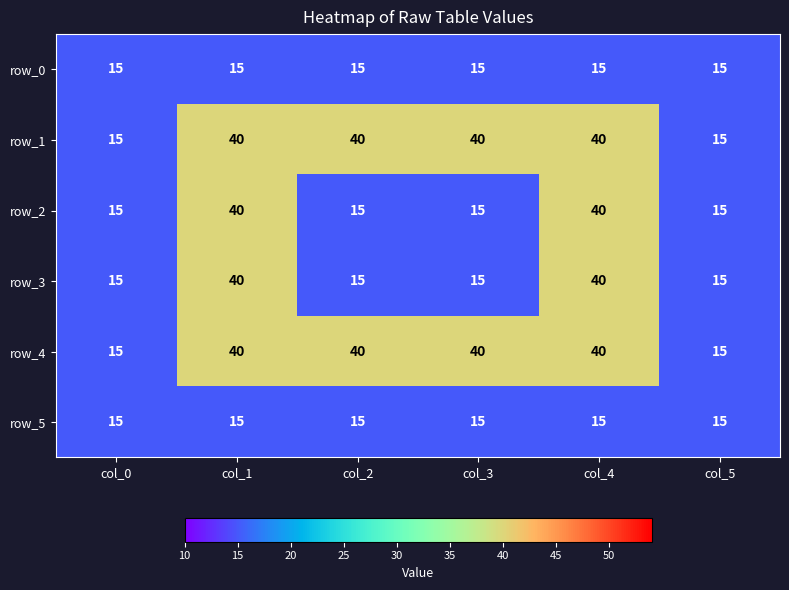

At how many categories does at least one series exceed 36?

4